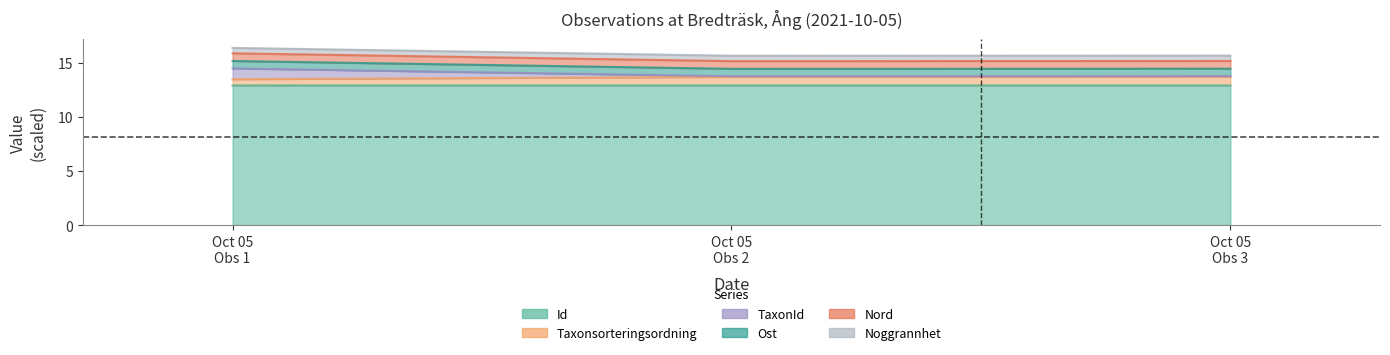

Which series has the largest range (max minus min)?

TaxonId